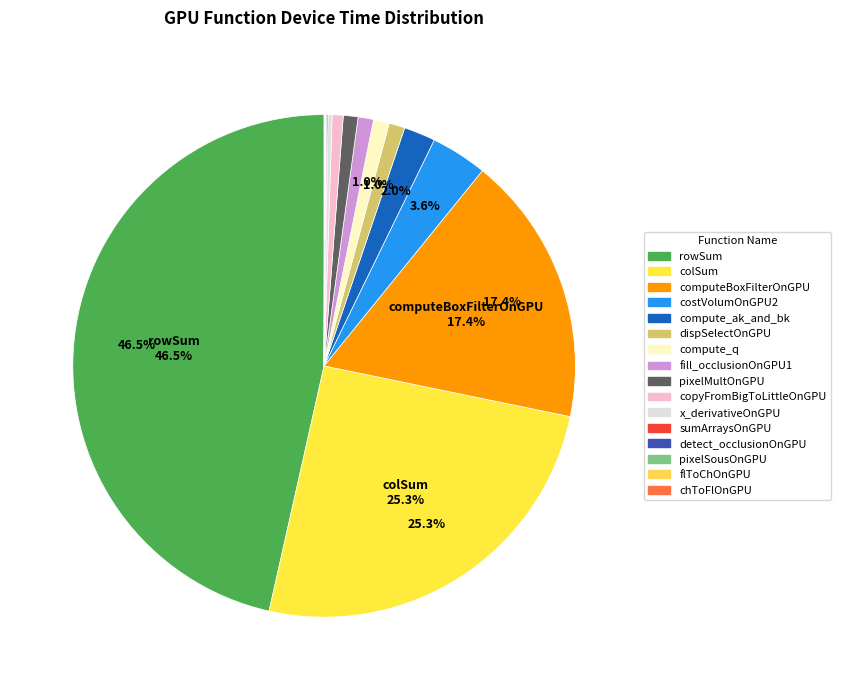

Count the number of slices in the pie.

16